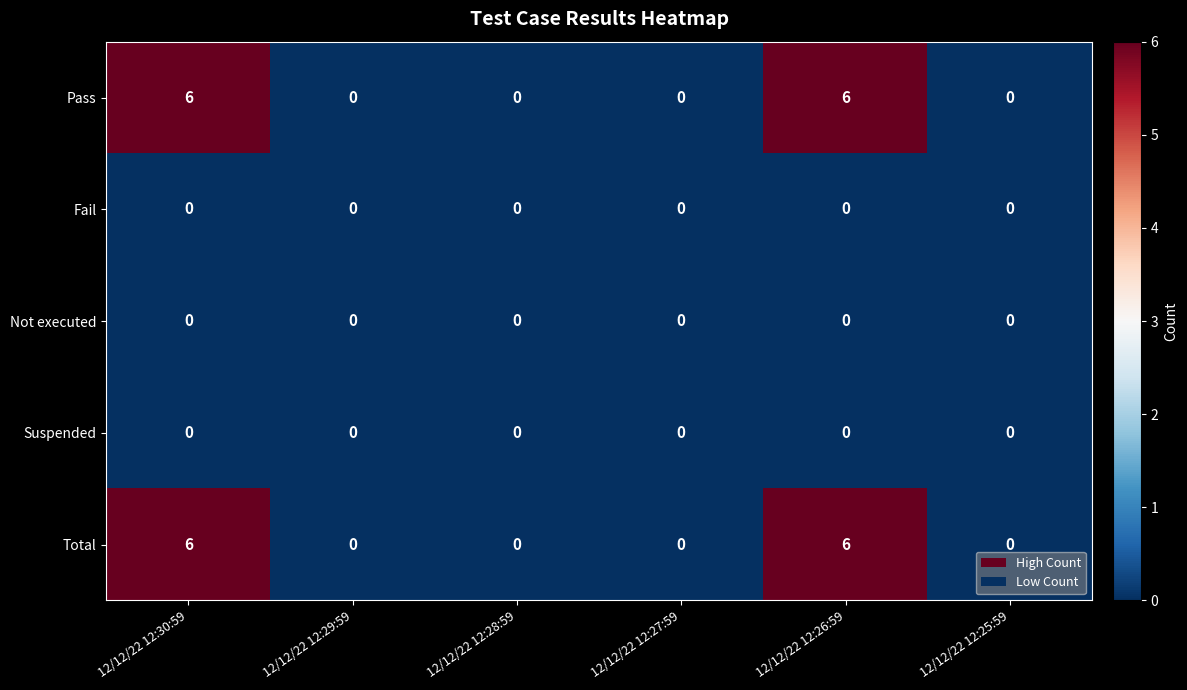

Reading left to right, transcribe all the data shown in this chart.

Pass: 12/12/22 12:30:59=6	12/12/22 12:29:59=0	12/12/22 12:28:59=0	12/12/22 12:27:59=0	12/12/22 12:26:59=6	12/12/22 12:25:59=0
Fail: 12/12/22 12:30:59=0	12/12/22 12:29:59=0	12/12/22 12:28:59=0	12/12/22 12:27:59=0	12/12/22 12:26:59=0	12/12/22 12:25:59=0
Not executed: 12/12/22 12:30:59=0	12/12/22 12:29:59=0	12/12/22 12:28:59=0	12/12/22 12:27:59=0	12/12/22 12:26:59=0	12/12/22 12:25:59=0
Suspended: 12/12/22 12:30:59=0	12/12/22 12:29:59=0	12/12/22 12:28:59=0	12/12/22 12:27:59=0	12/12/22 12:26:59=0	12/12/22 12:25:59=0
Total: 12/12/22 12:30:59=6	12/12/22 12:29:59=0	12/12/22 12:28:59=0	12/12/22 12:27:59=0	12/12/22 12:26:59=6	12/12/22 12:25:59=0